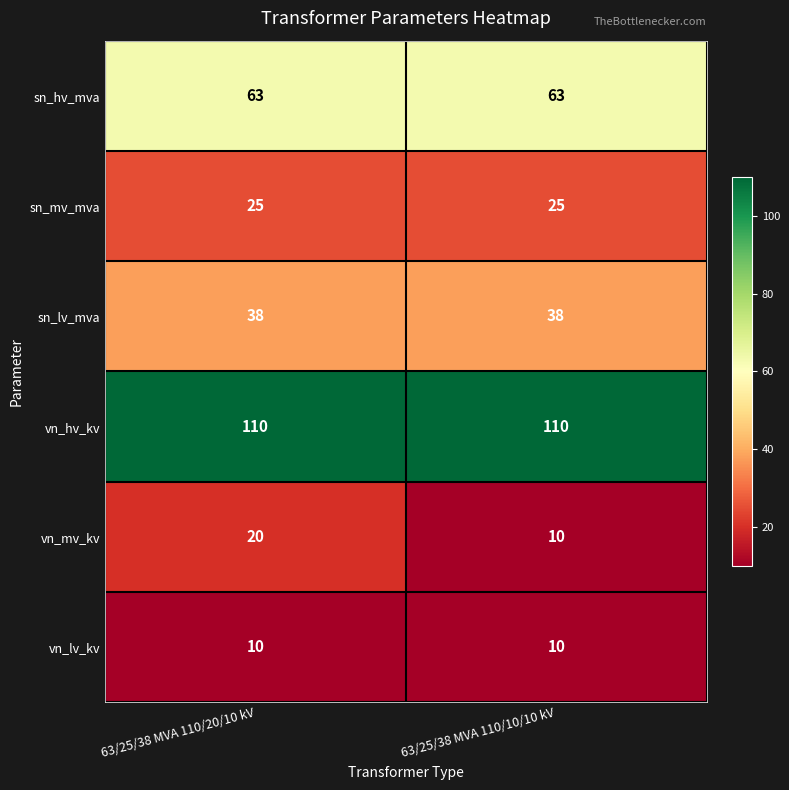

Reading right to left, extract all data points from this chart.

sn_hv_mva: 63/25/38 MVA 110/10/10 kV=63	63/25/38 MVA 110/20/10 kV=63
sn_mv_mva: 63/25/38 MVA 110/10/10 kV=25	63/25/38 MVA 110/20/10 kV=25
sn_lv_mva: 63/25/38 MVA 110/10/10 kV=38	63/25/38 MVA 110/20/10 kV=38
vn_hv_kv: 63/25/38 MVA 110/10/10 kV=110	63/25/38 MVA 110/20/10 kV=110
vn_mv_kv: 63/25/38 MVA 110/10/10 kV=10	63/25/38 MVA 110/20/10 kV=20
vn_lv_kv: 63/25/38 MVA 110/10/10 kV=10	63/25/38 MVA 110/20/10 kV=10